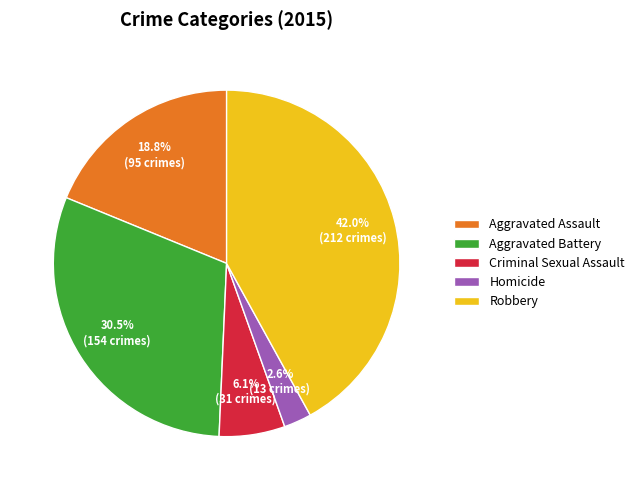

Which category has the smallest portion of the pie?

Homicide